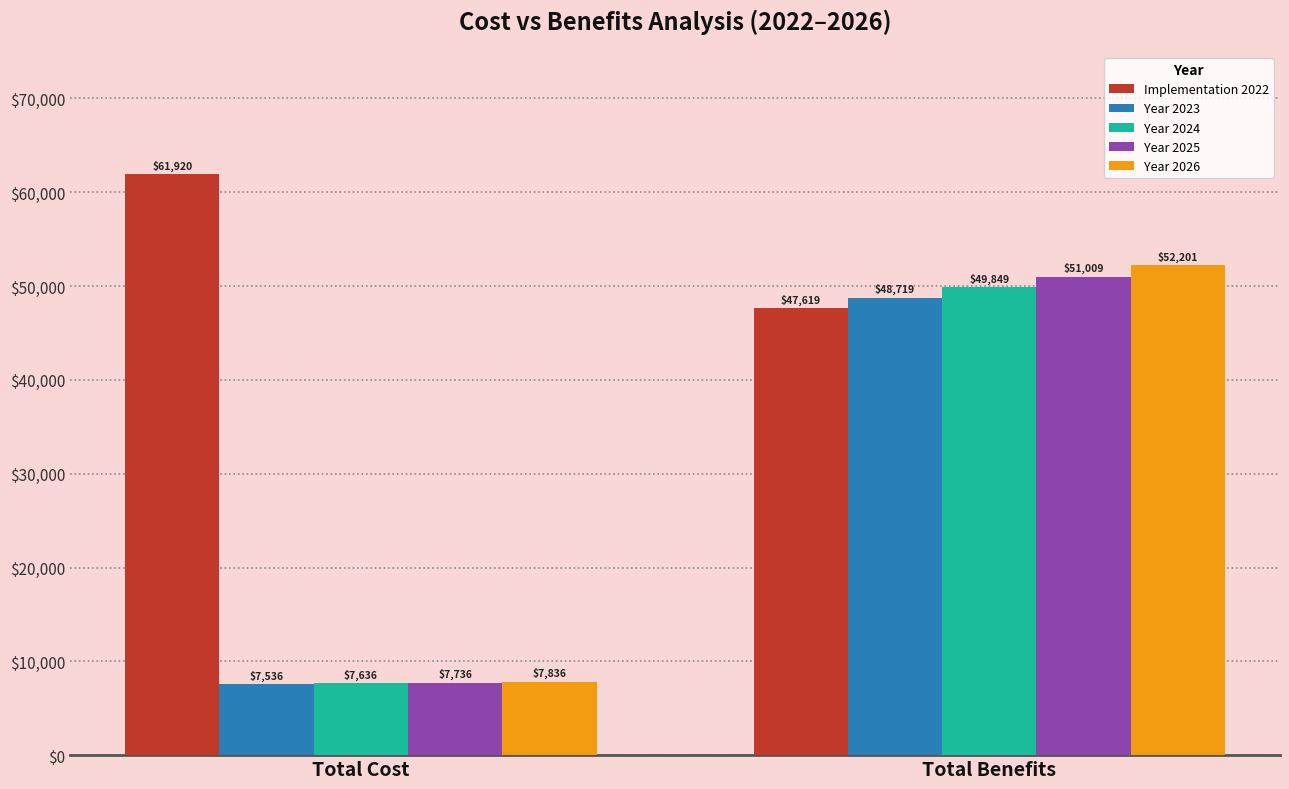

Between Total Cost and Total Benefits, which series saw the biggest shift?

Year 2026